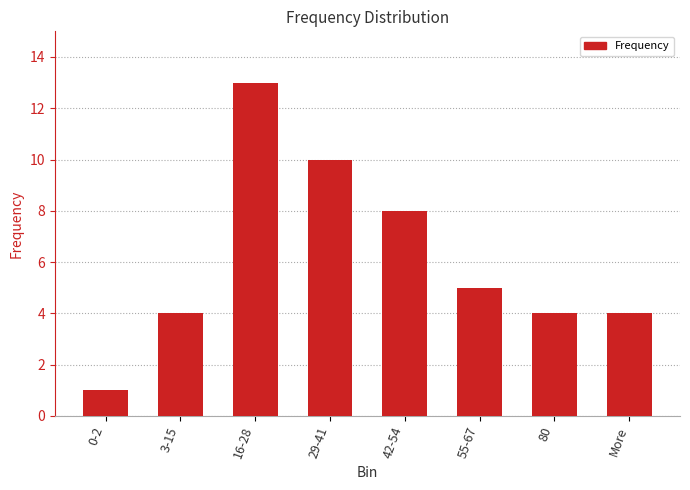

What is the ratio of the value at 80 to the value at 16-28?

0.3